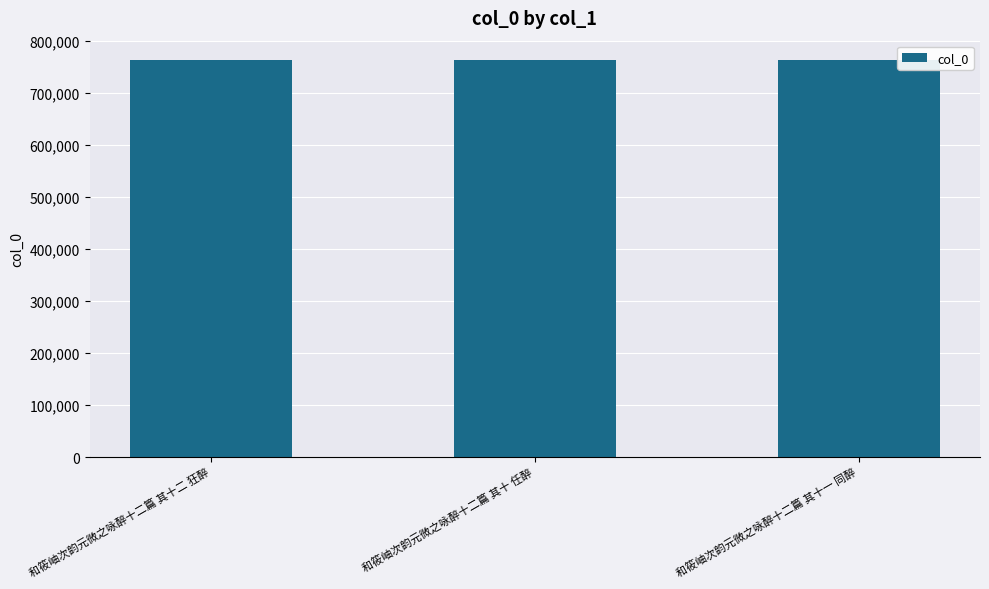

What value does the data have at 和筱岫次韵元微之咏醉十二篇 其十一 同醉?

762493